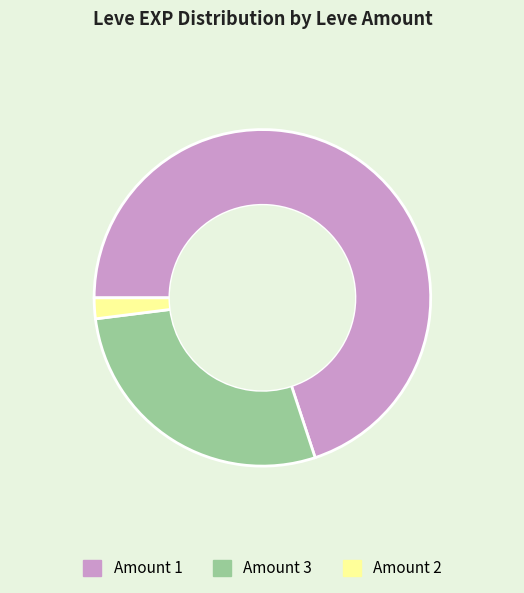

Does any single category account for the majority?

Yes